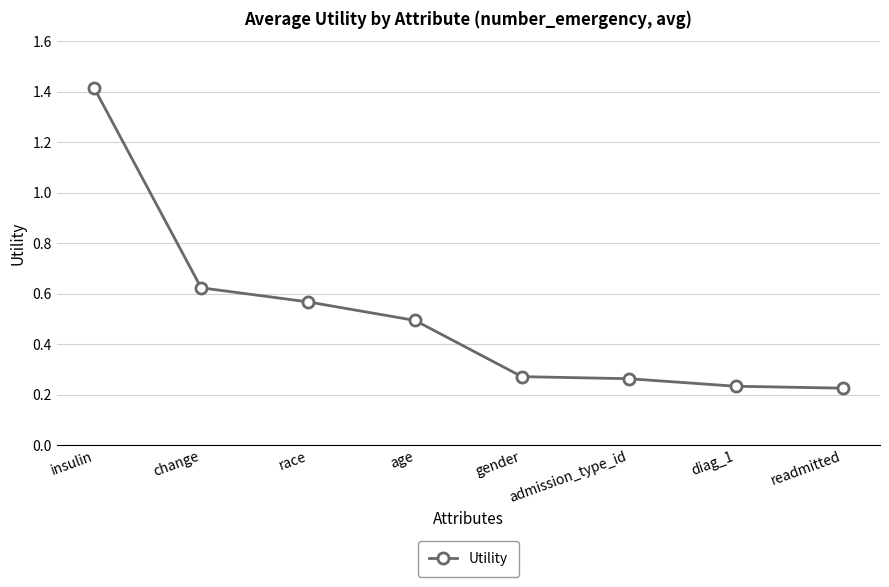

True or false: the data has more than 1 interior local peaks.

False